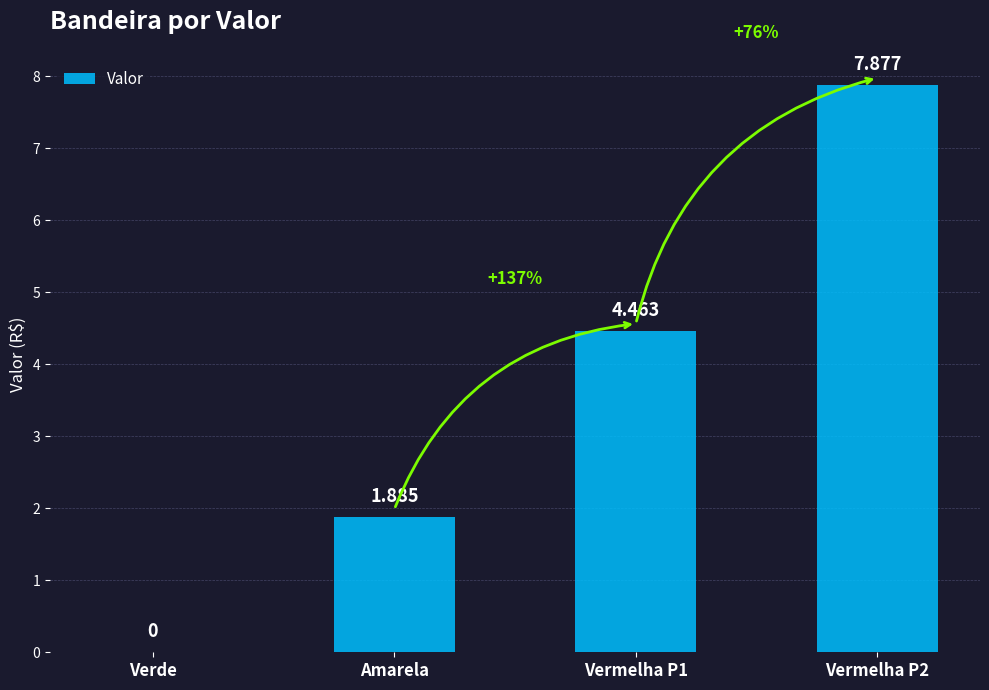

What is the change in value from Amarela to Vermelha P2?

+6.0